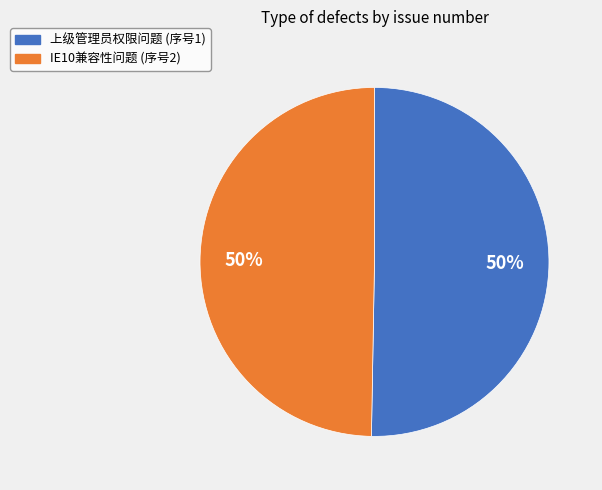

How many slices are in this pie chart?

2